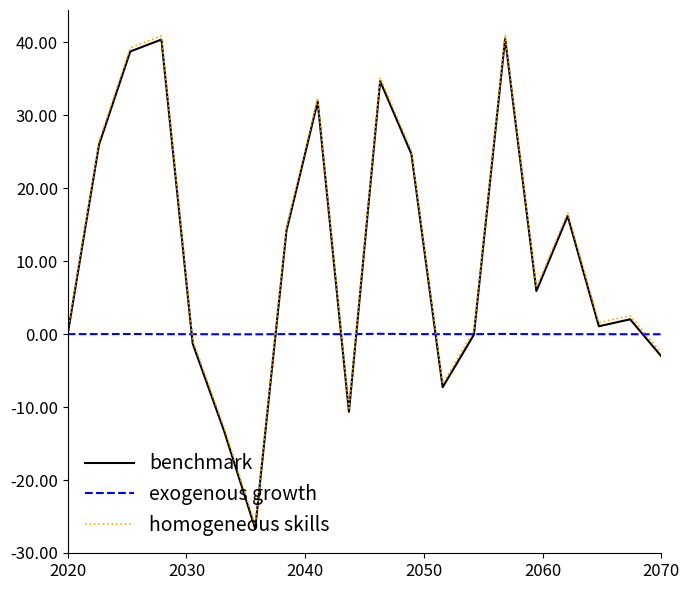

What is the maximum value shown in the chart?

41.0